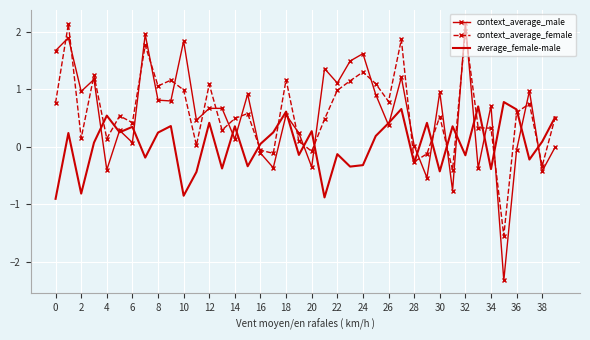

How many intersections are there between context_average_female and context_average_male?

25